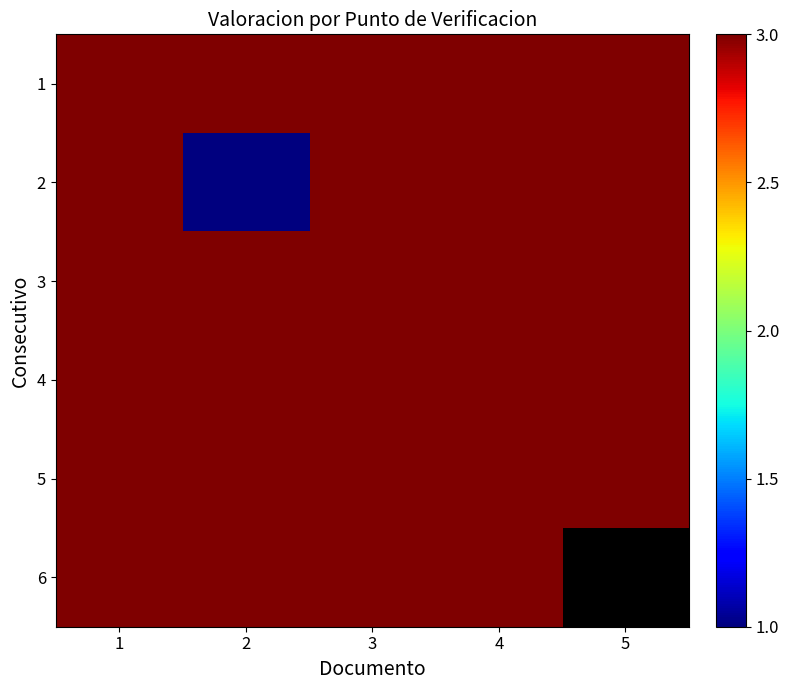

How many distinct data groups are displayed?

6